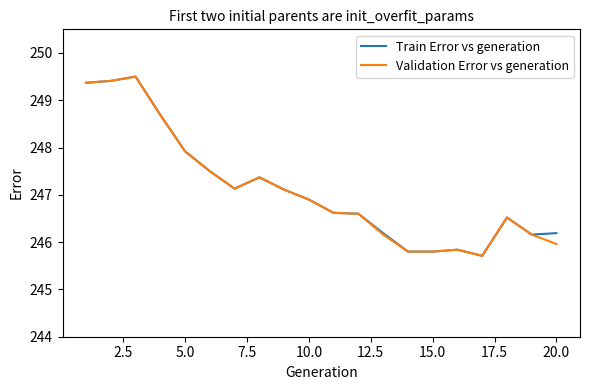

Reading right to left, transcribe all the data shown in this chart.

Train Error vs generation: 246.2	246.2	246.5	245.7	245.8	245.8	245.8	246.2	246.6	246.6	246.9	247.1	247.4	247.1	247.5	247.9	248.7	249.5	249.4	249.4
Validation Error vs generation: 246.0	246.2	246.5	245.7	245.8	245.8	245.8	246.2	246.6	246.6	246.9	247.1	247.4	247.1	247.5	247.9	248.7	249.5	249.4	249.4